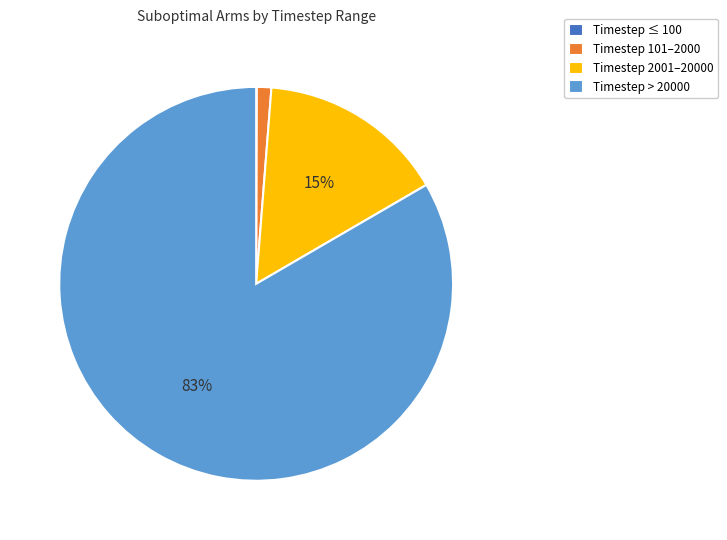

To the nearest percent, what portion does Timestep 2001–20000 represent?

15%